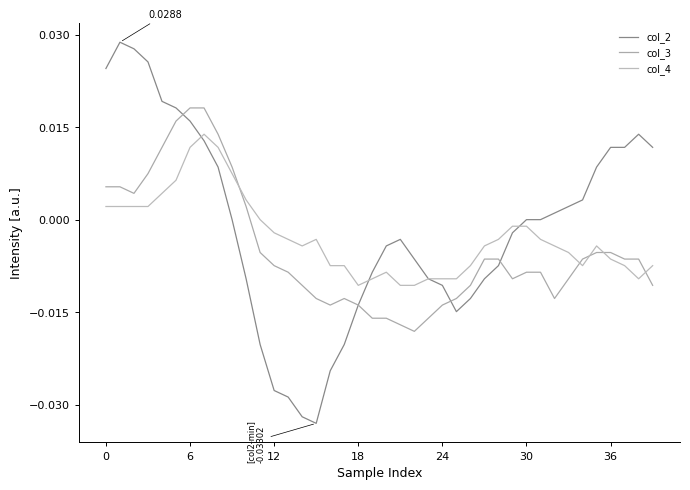

At which label is col_3 closest to 0?

10